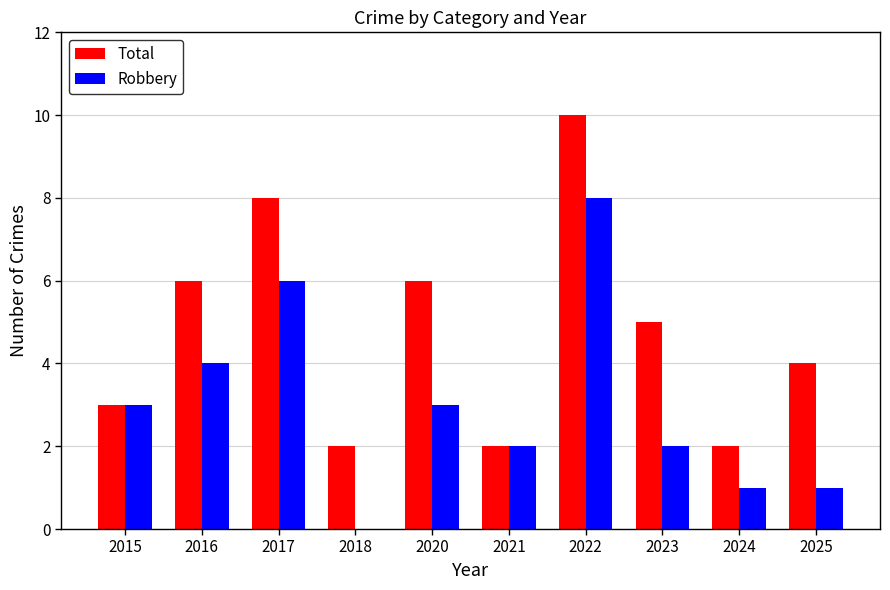

What is the sum of all Total values?

48